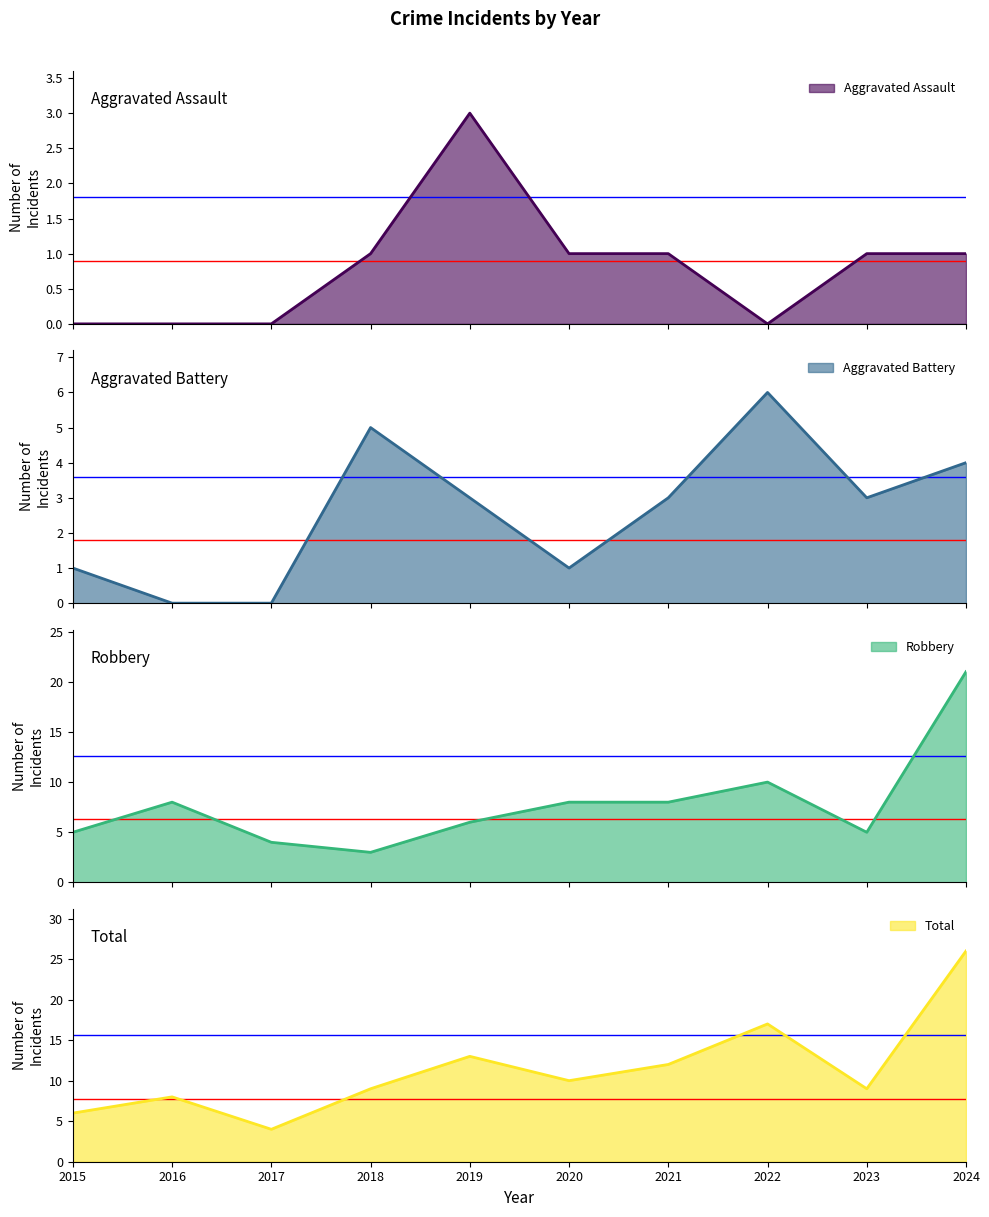

Does the chart have visible grid lines?

No